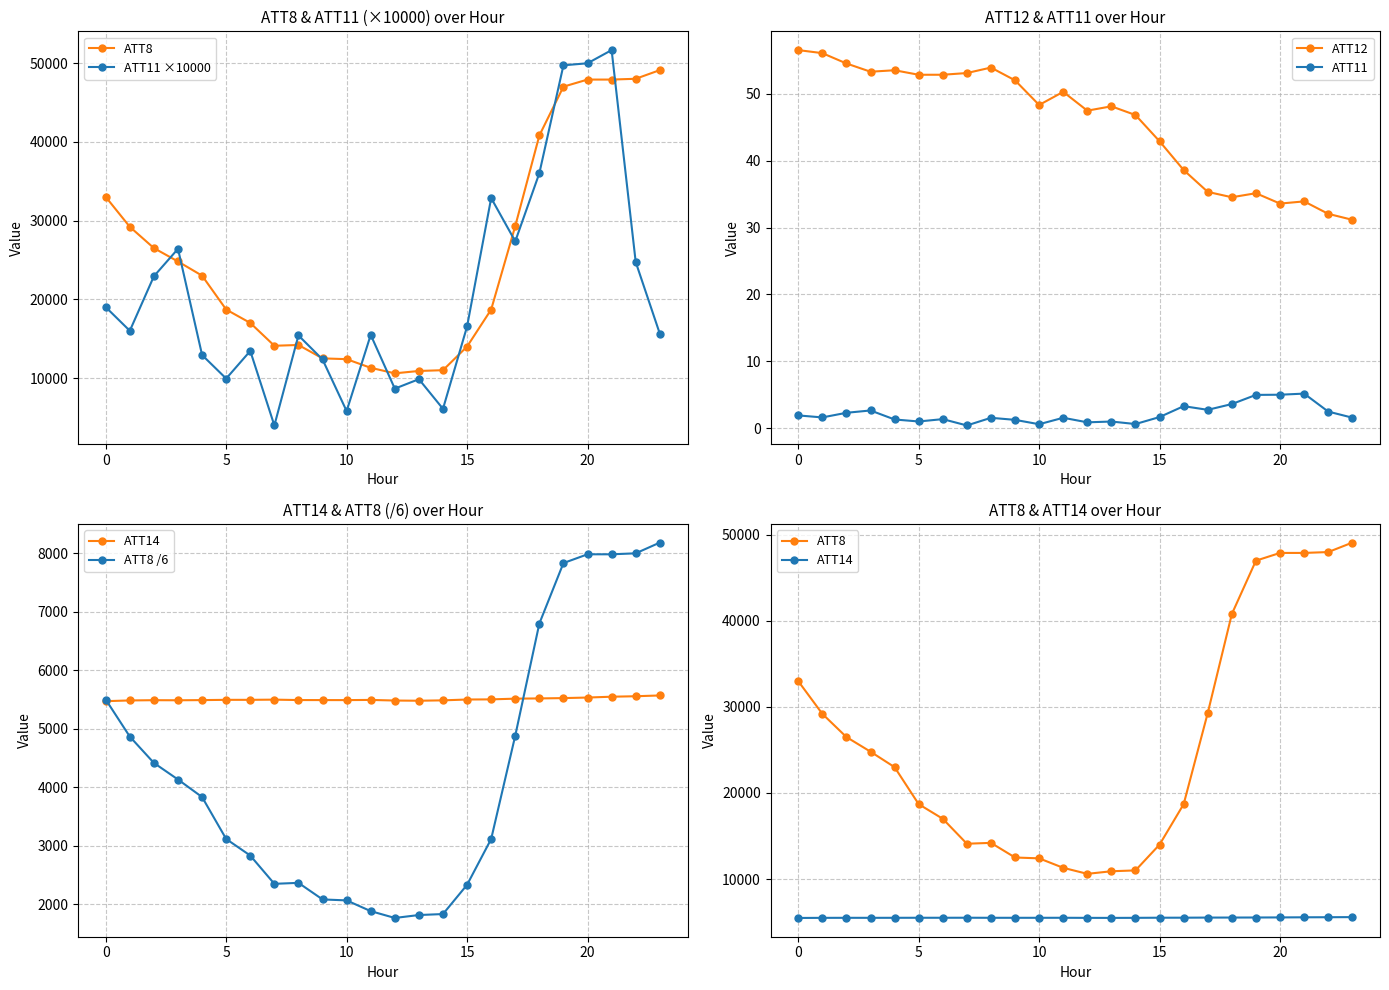

Reading left to right, transcribe all the data shown in this chart.

ATT8: 33000.0	29200.0	26500.0	24800.0	23000.0	18700.0	17000.0	14100.0	14200.0	12500.0	12400.0	11300.0	10600.0	10900.0	11000.0	14000.0	18700.0	29300.0	40800.0	47000.0	47900.0	47900.0	48000.0	49100.0
ATT11 ×10000: 19006.8	16003.1	22928.5	26408.6	12923.8	9933.9	13442.4	3982.1	15414.4	12361.0	5807.8	15483.2	8656.2	9858.4	6094.2	16549.4	32854.6	27359.5	36012.7	49710.2	49968.8	51641.9	24734.3	15638.2
ATT12: 56.6	56.1	54.6	53.3	53.6	52.9	52.9	53.1	54.0	52.0	48.4	50.3	47.5	48.2	46.9	42.9	38.6	35.3	34.5	35.2	33.6	33.9	32.1	31.2
ATT11: 1.9	1.6	2.3	2.6	1.3	1.0	1.3	0.4	1.5	1.2	0.6	1.5	0.9	1.0	0.6	1.7	3.3	2.7	3.6	5.0	5.0	5.2	2.5	1.6
ATT14: 5472.7	5485.0	5489.4	5487.9	5490.9	5495.3	5495.4	5498.7	5491.6	5491.3	5490.7	5493.9	5483.5	5480.0	5486.6	5500.9	5503.2	5515.6	5519.5	5525.1	5534.6	5548.8	5556.8	5570.4
ATT8 /6: 5500.0	4866.7	4416.7	4133.3	3833.3	3116.7	2833.3	2350.0	2366.7	2083.3	2066.7	1883.3	1766.7	1816.7	1833.3	2333.3	3116.7	4883.3	6800.0	7833.3	7983.3	7983.3	8000.0	8183.3